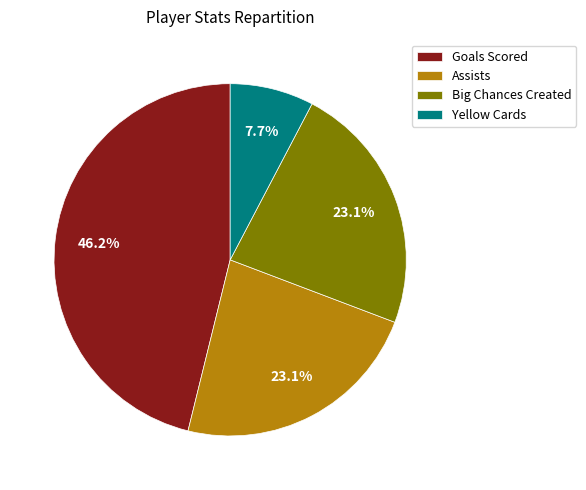

Is there a majority slice in this chart?

No